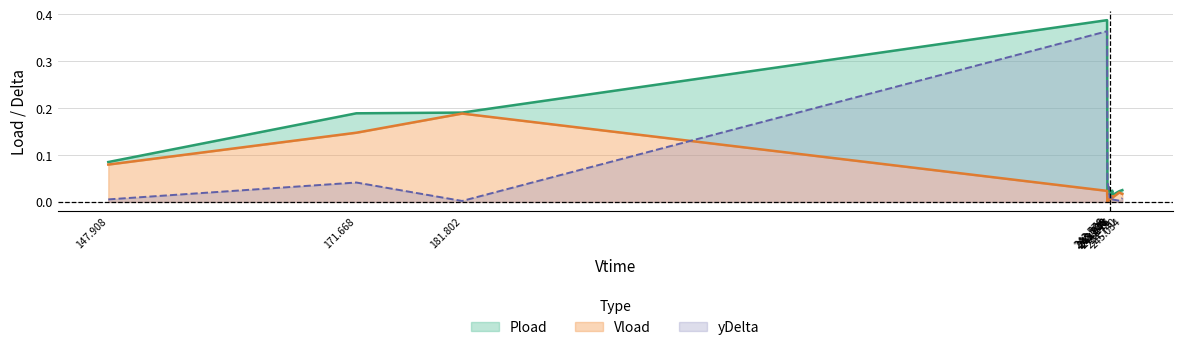

Is the value of Vload at 244.74 greater than the value of Pload at 244.116?

Yes